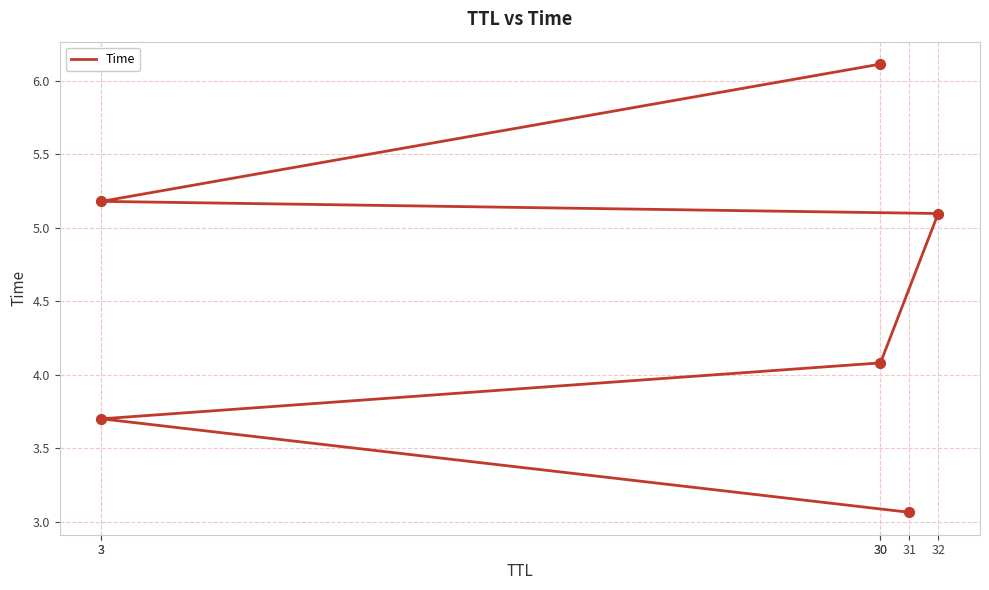

Between 31 and 32, which is larger?

32